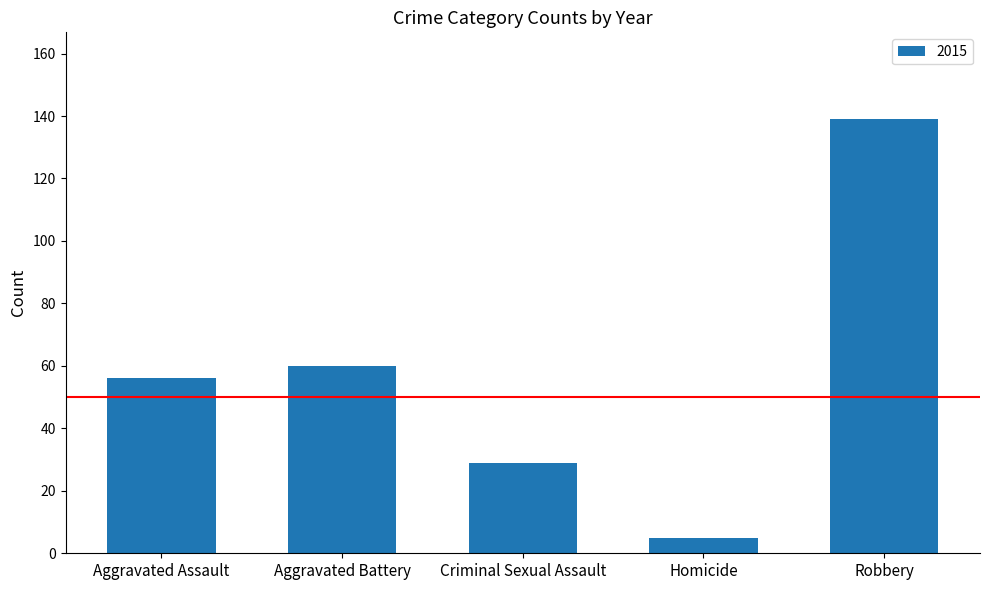

What is the change in value from Aggravated Assault to Aggravated Battery?

+4